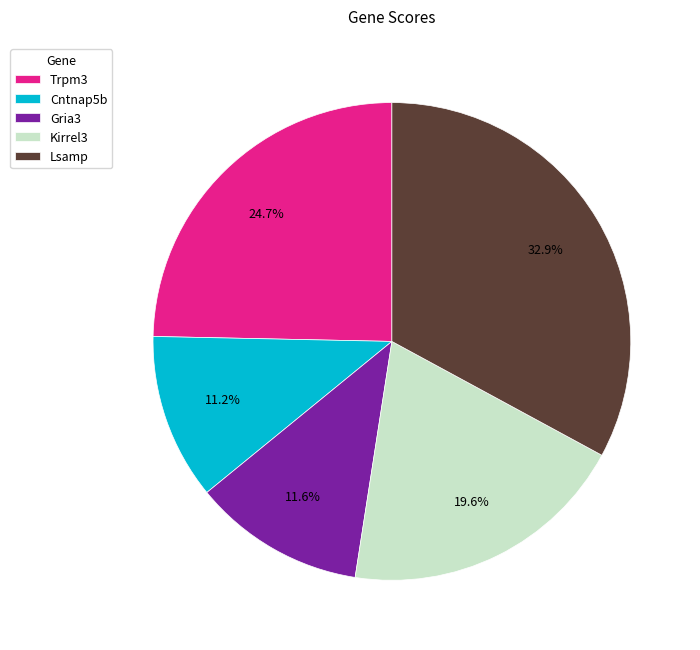

To the nearest percent, what percentage of the pie is Gria3?

12%